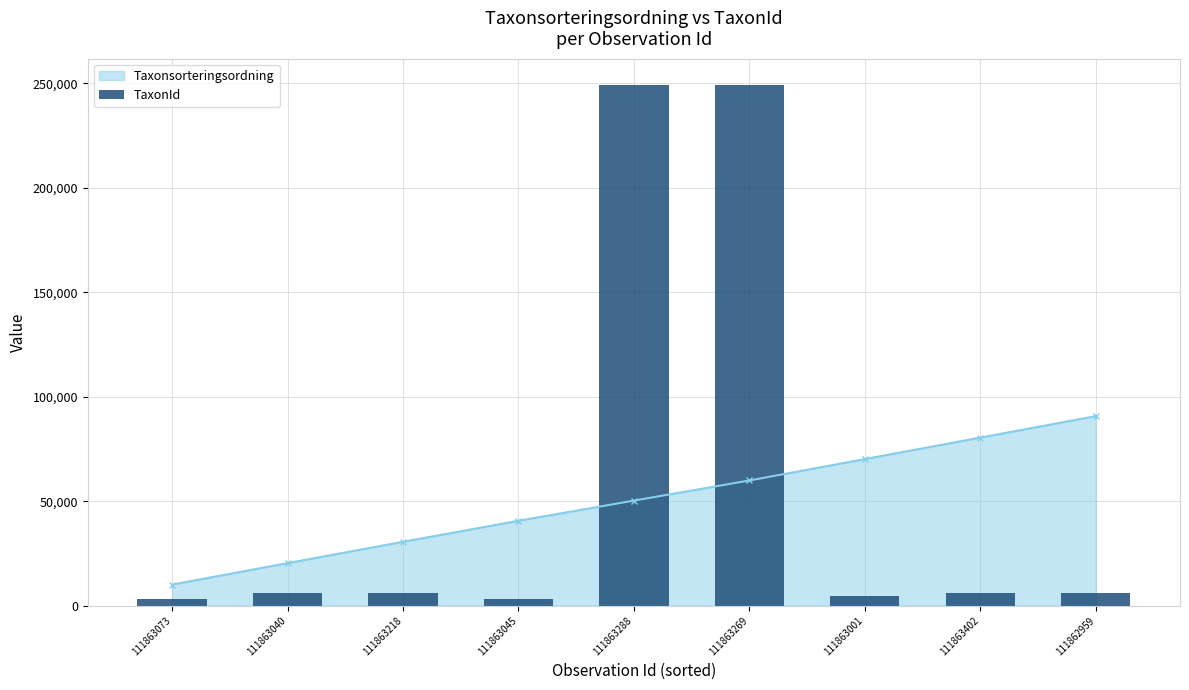

What is the value of the 5th bar from the left?

249278